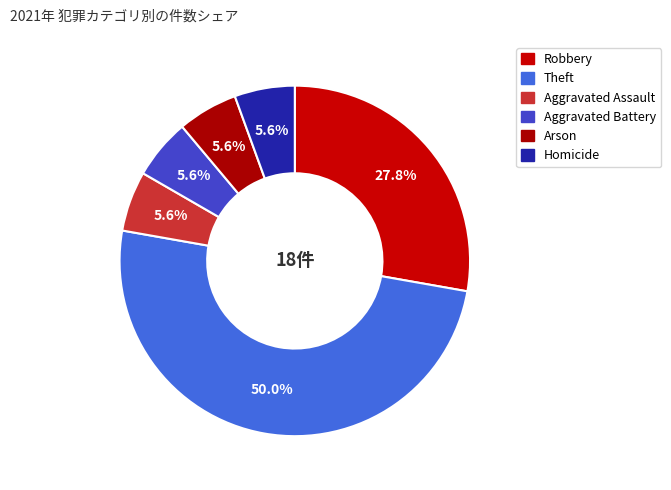

Does Homicide account for over 50% of the chart?

No